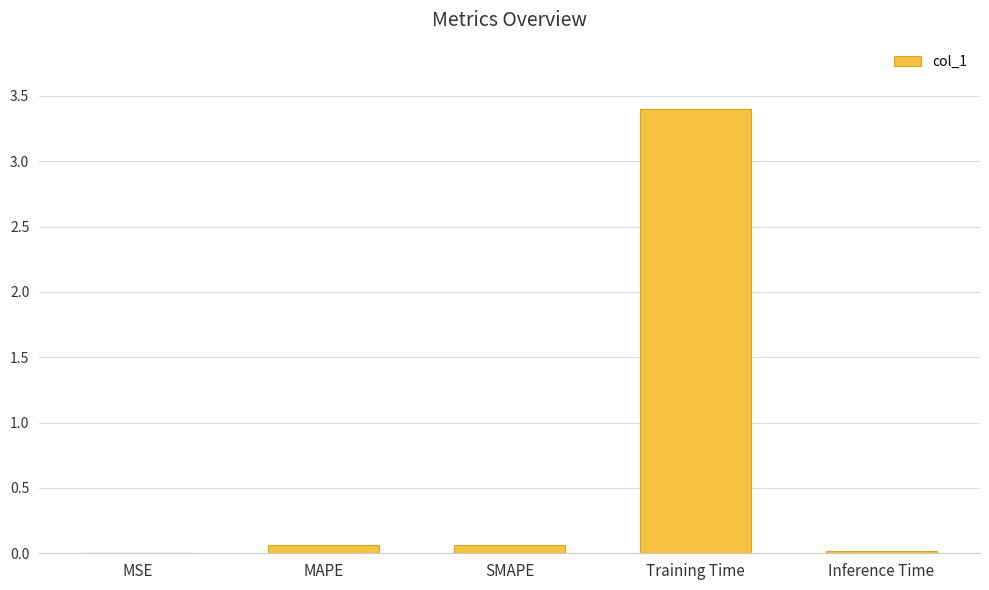

What is the sum of all values?

3.5